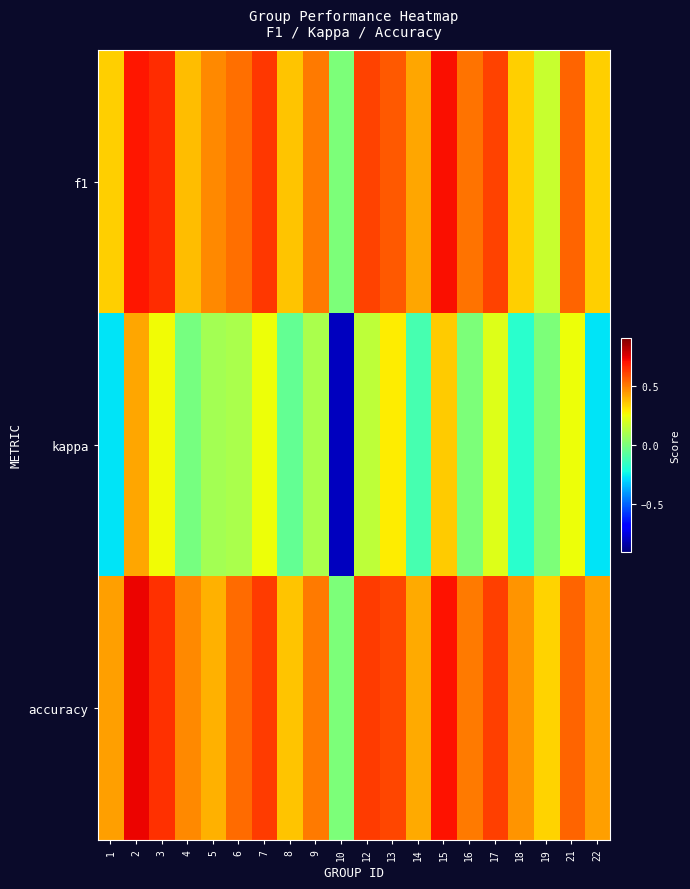

What is the smallest value displayed?

-0.8